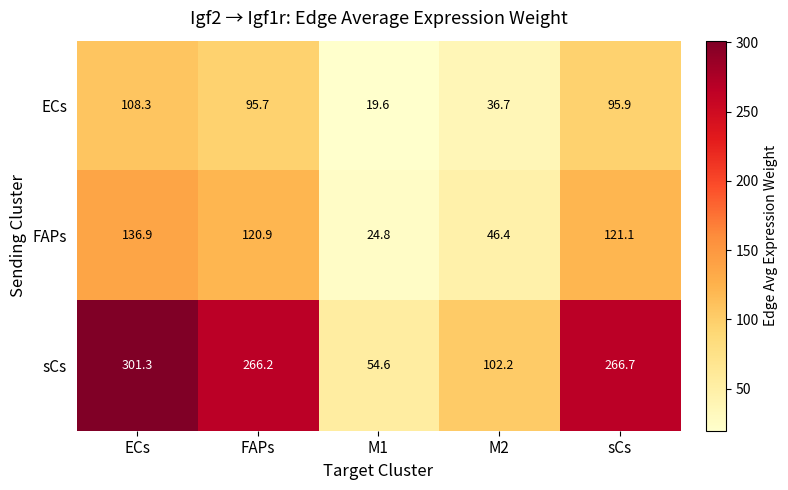

What is the sum of all ECs values?

356.2